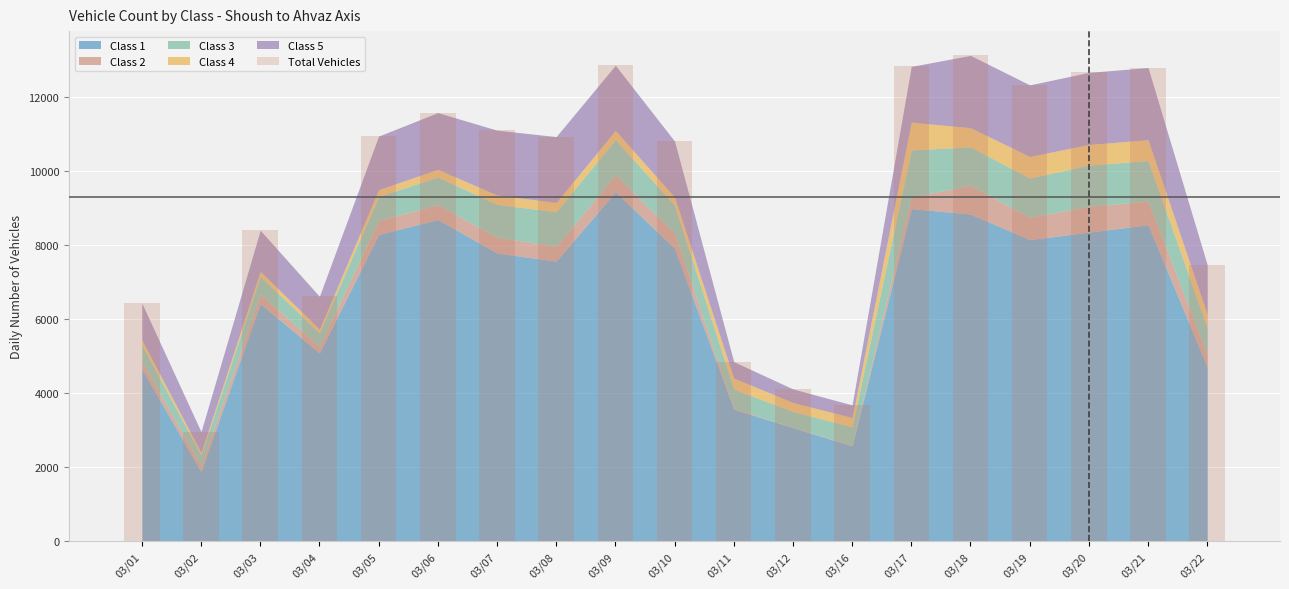

True or false: the data shows 10809 at 03/10.

True